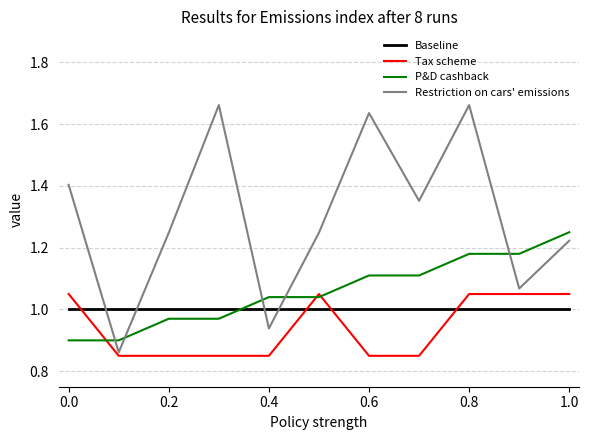

Which series has the widest spread of values?

Restriction on cars' emissions